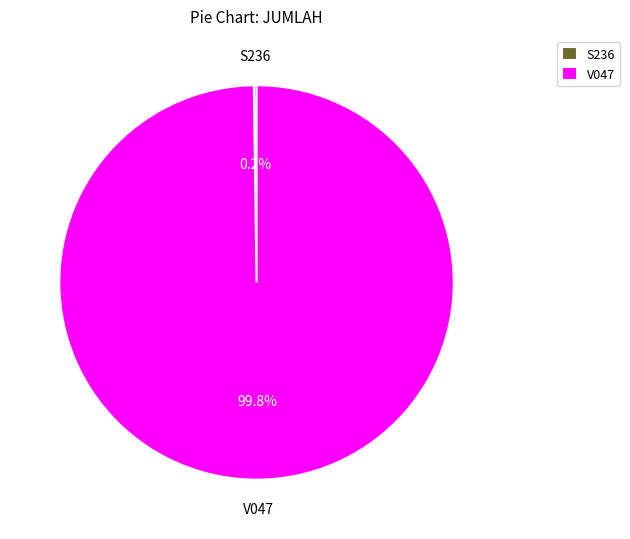

What is the largest slice in the pie chart?

V047